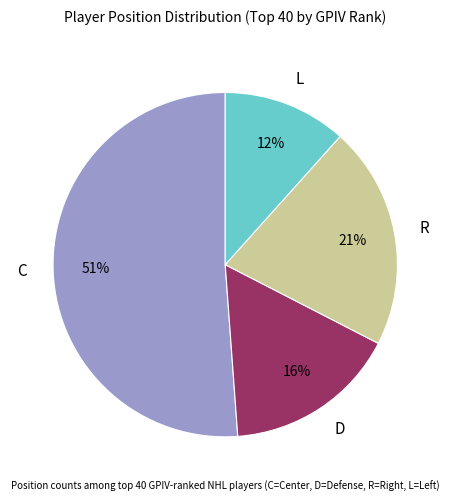

Which category has the biggest portion of the pie?

C